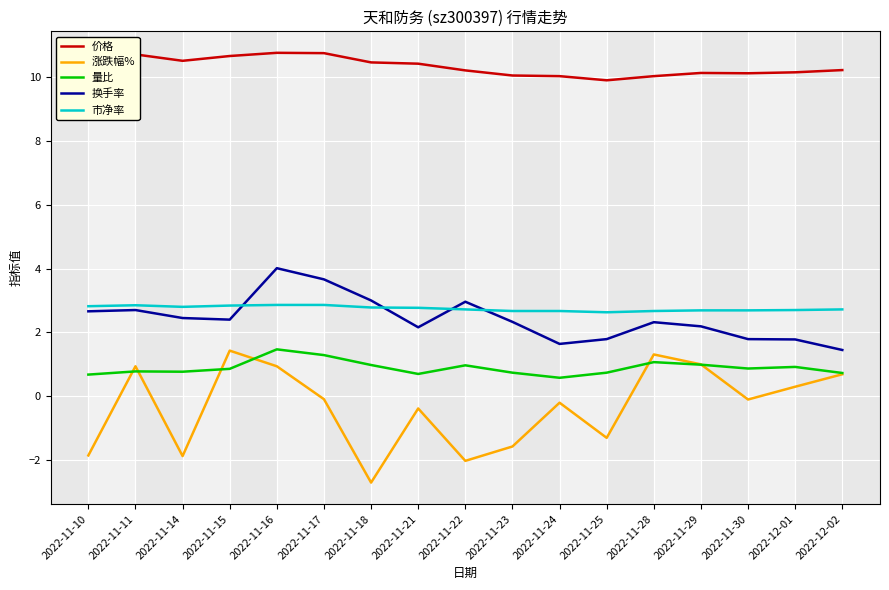

Which category has the lowest value in the 换手率 series?

2022-12-02